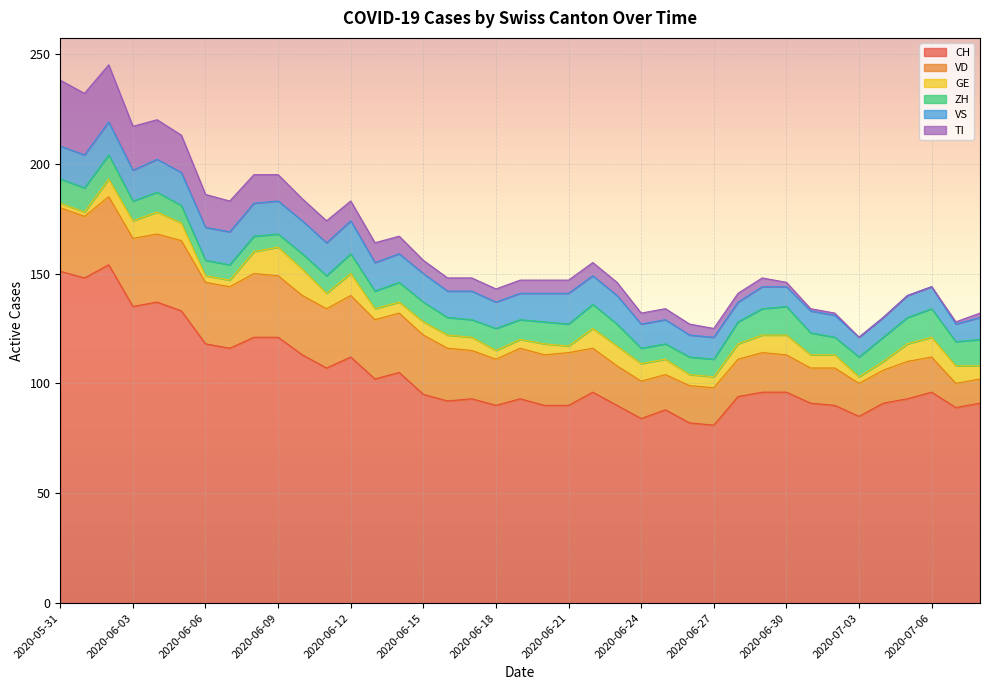

How many interior local peaks does the VD series have?

7